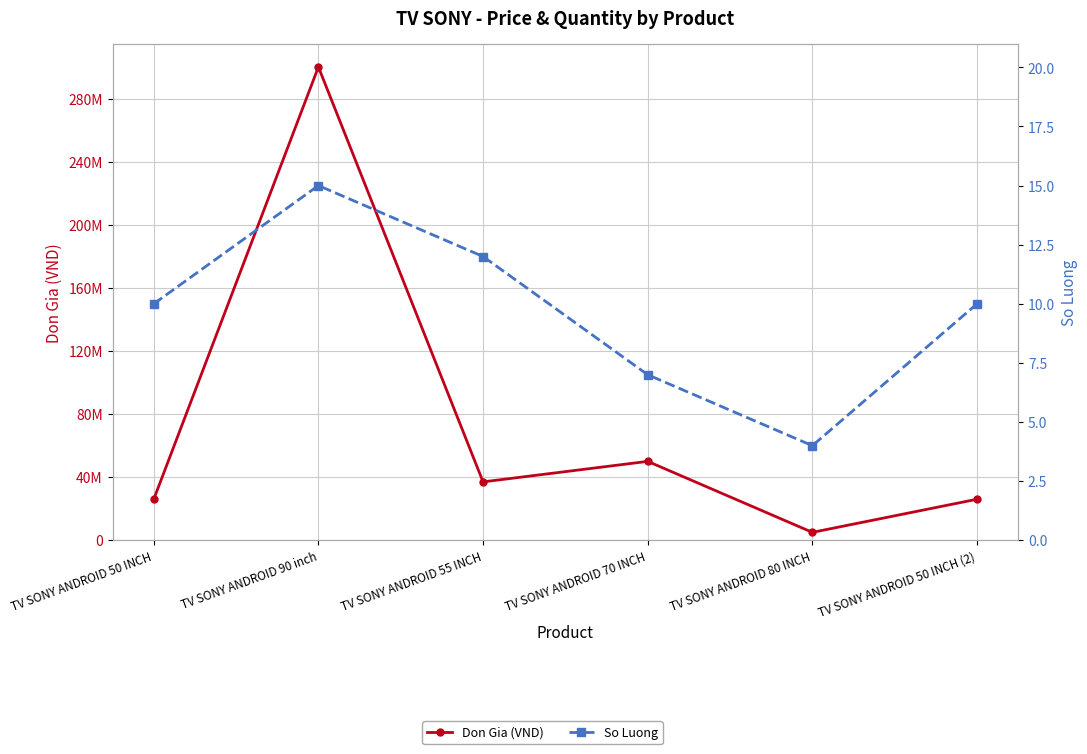

True or false: So Luong has a value of 3 at TV SONY ANDROID 50 INCH (2).

False